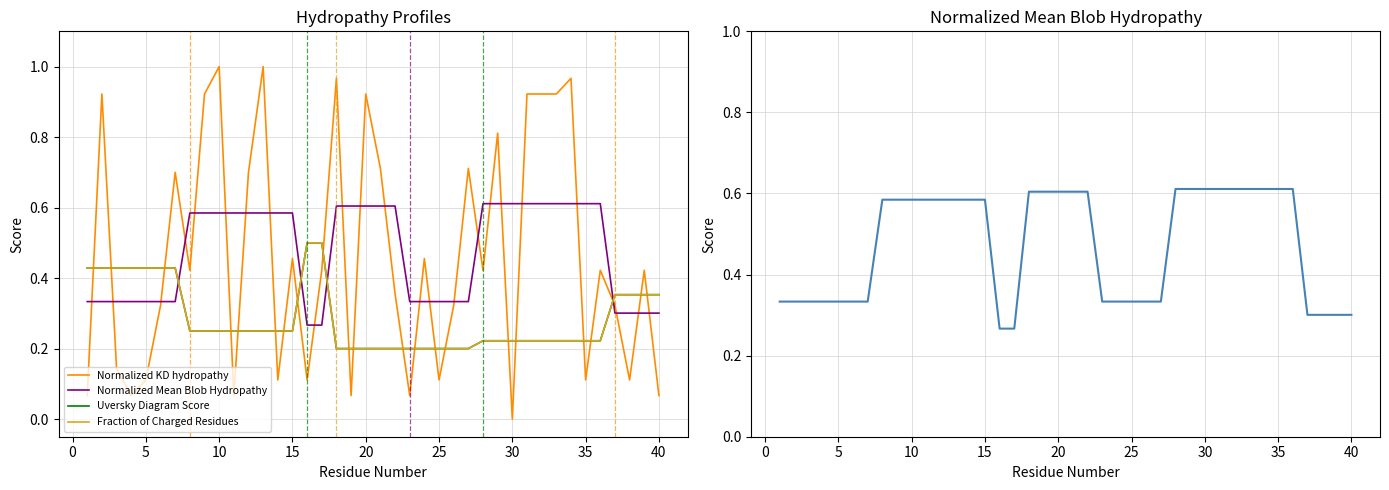

Which series has the widest spread of values?

Normalized KD hydropathy